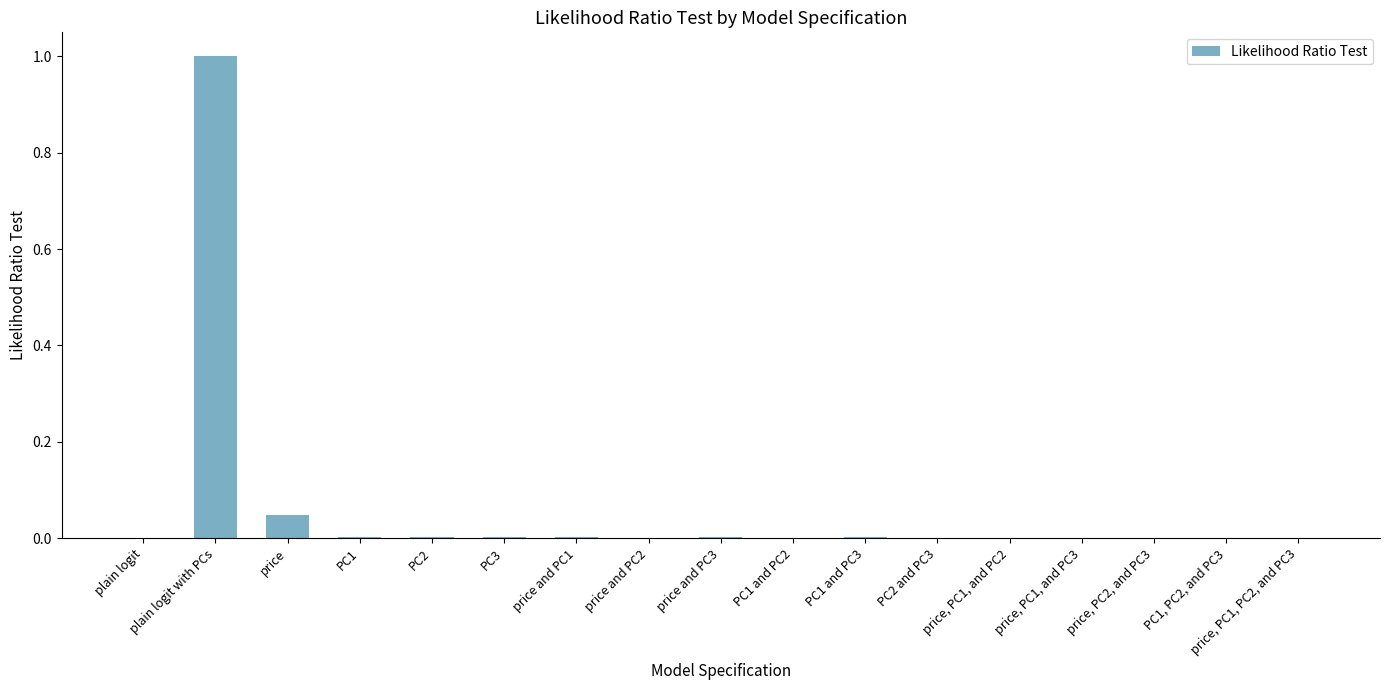

What is the sum of all values?

1.1